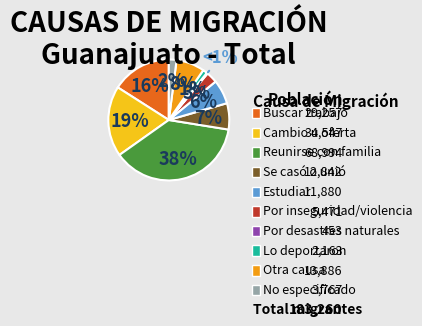

Is there a majority slice in this chart?

No